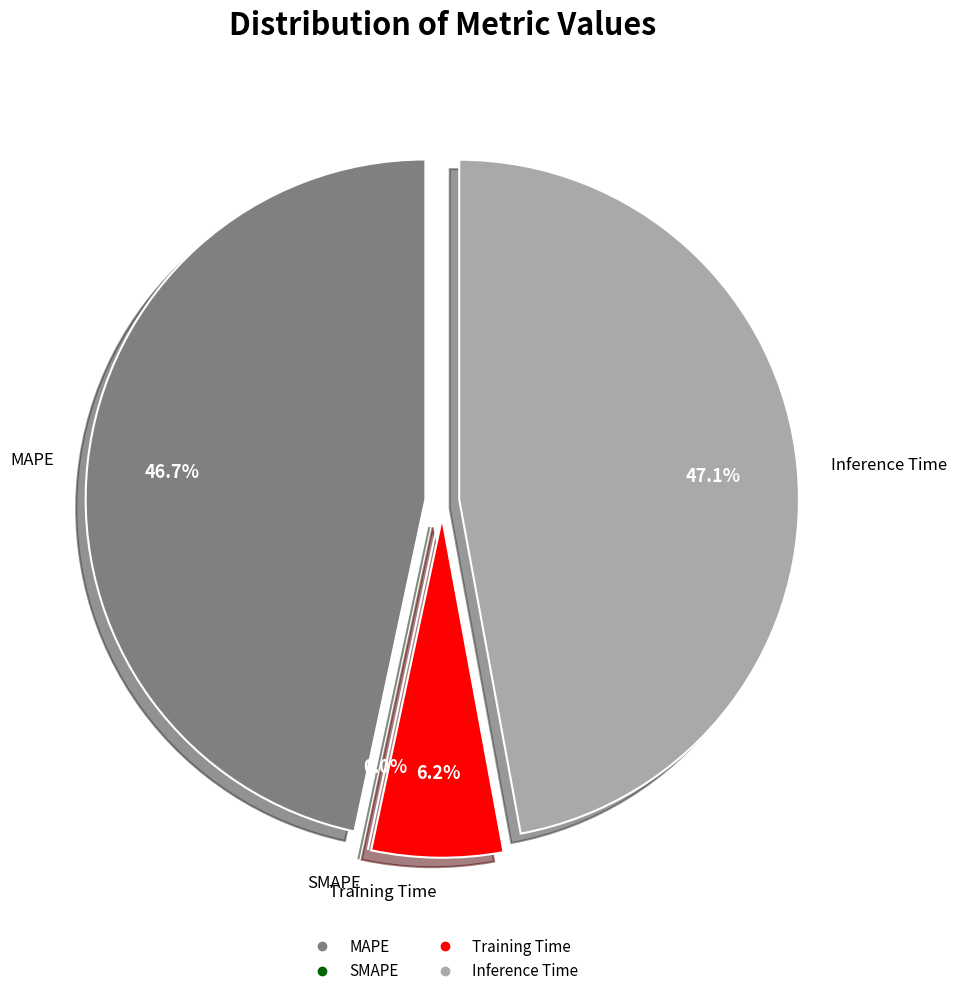

To the nearest percent, what is the average slice percentage?

25%